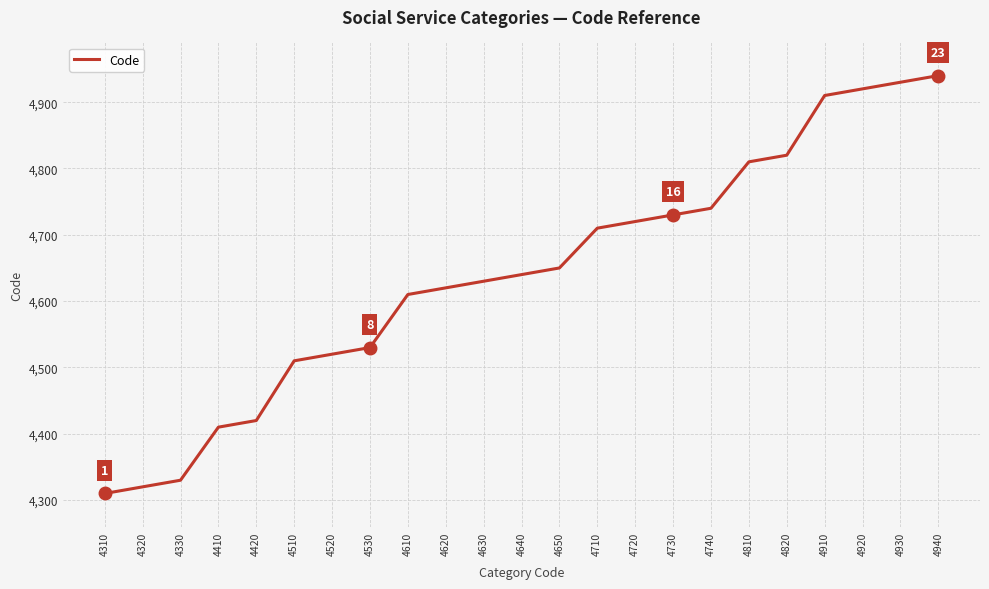

What is the difference between the maximum and minimum values?

630